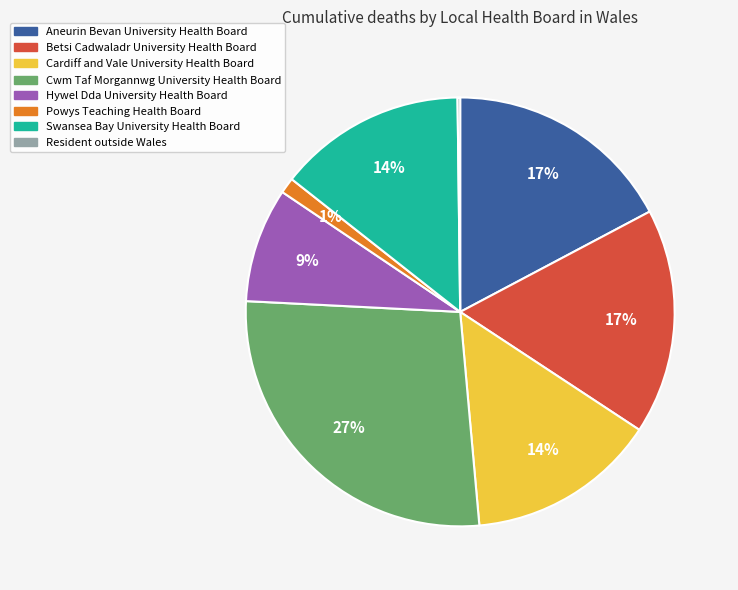

Is it true that Aneurin Bevan University Health Board is 11% of the pie?

False